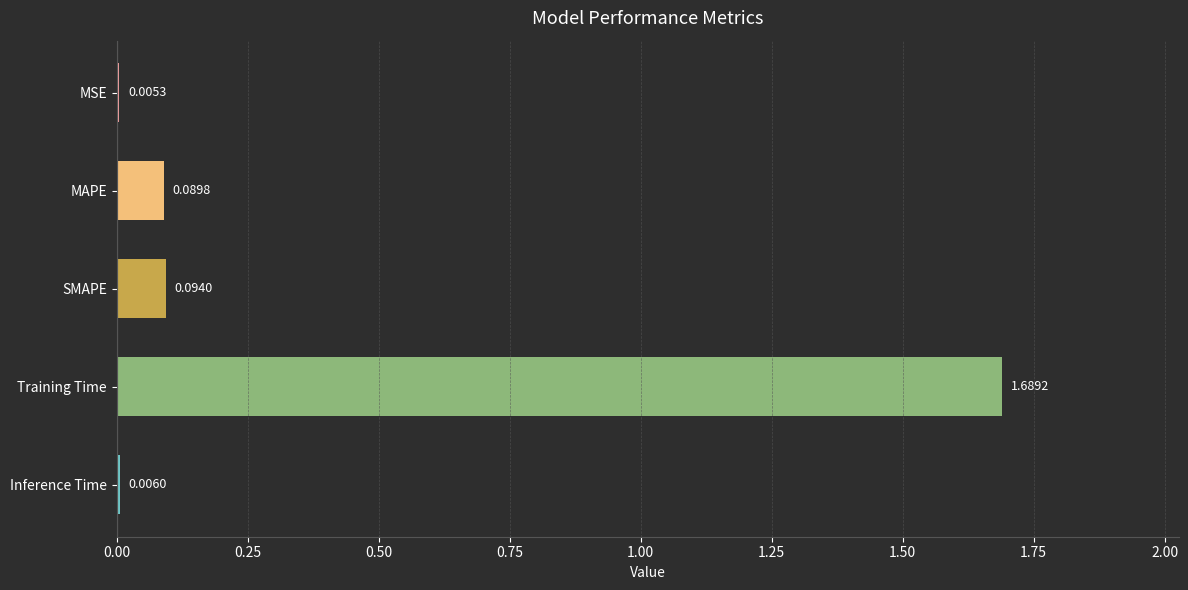

Between Training Time and MSE, which is larger?

Training Time